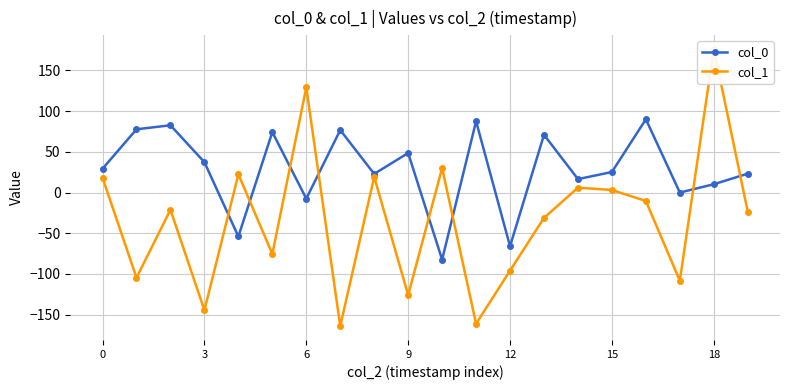

Reading left to right, what are all the values shown in this chart?

col_0: 29.2	77.6	82.6	37.3	-54.0	74.2	-7.5	76.7	22.9	48.5	-82.4	87.5	-66.0	70.9	16.5	25.2	89.9	-0.0	10.2	23.2
col_1: 18.0	-104.6	-21.2	-144.5	22.3	-75.4	129.0	-164.0	19.2	-125.9	30.0	-161.2	-95.9	-31.1	5.9	3.1	-10.4	-108.3	176.2	-23.4